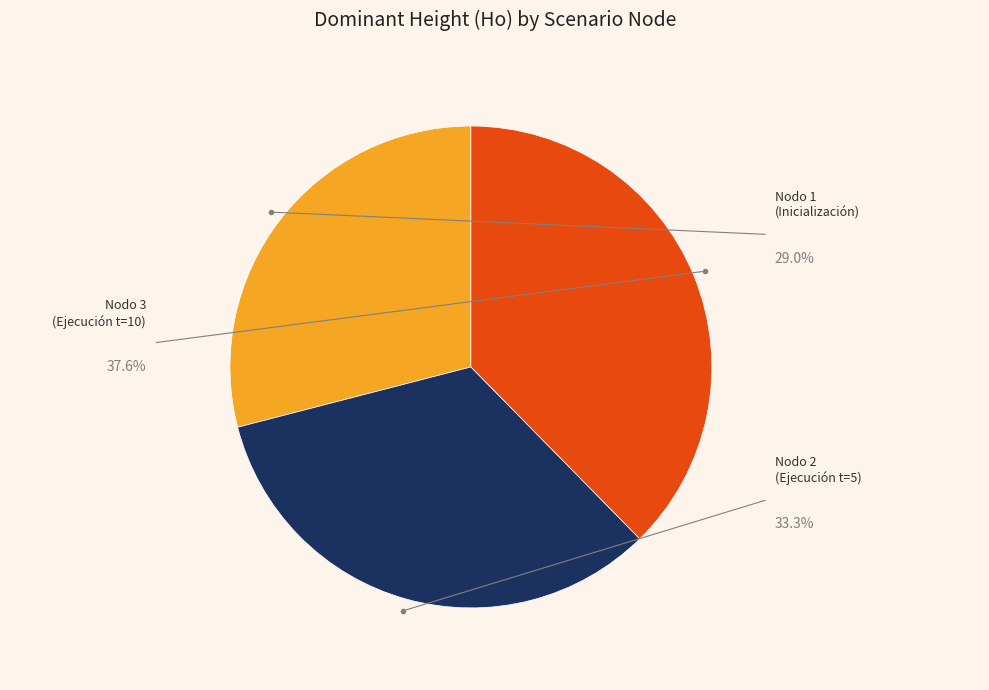

Does Nodo 2 - Pies inventariados represent more than half of the total?

No